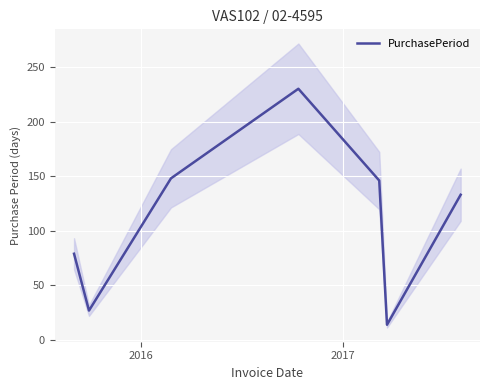

How many data points are less than 133?

3